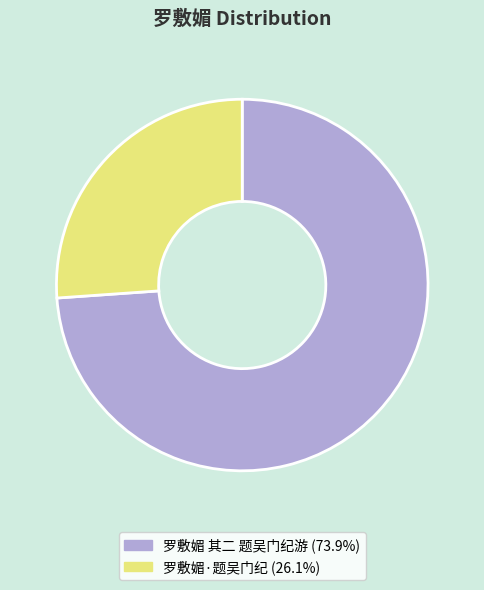

Count the number of slices in the pie.

2